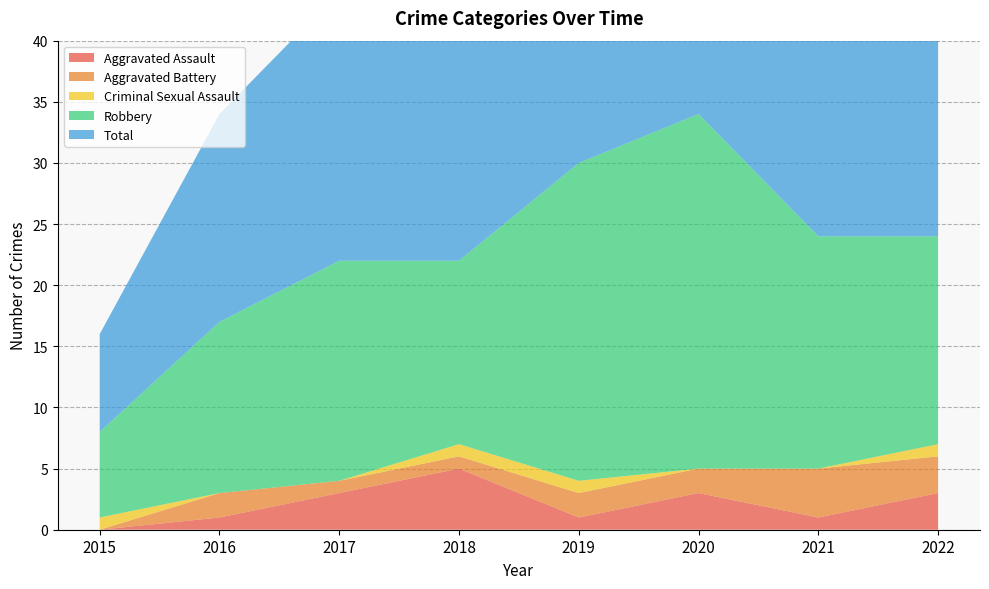

Reading left to right, what are all the values shown in this chart?

Aggravated Assault: 2015=0	2016=1	2017=3	2018=5	2019=1	2020=3	2021=1	2022=3
Aggravated Battery: 2015=0	2016=2	2017=1	2018=1	2019=2	2020=2	2021=4	2022=3
Criminal Sexual Assault: 2015=1	2016=0	2017=0	2018=1	2019=1	2020=0	2021=0	2022=1
Robbery: 2015=7	2016=14	2017=18	2018=15	2019=26	2020=29	2021=19	2022=17
Total: 2015=8	2016=17	2017=22	2018=22	2019=30	2020=34	2021=24	2022=25